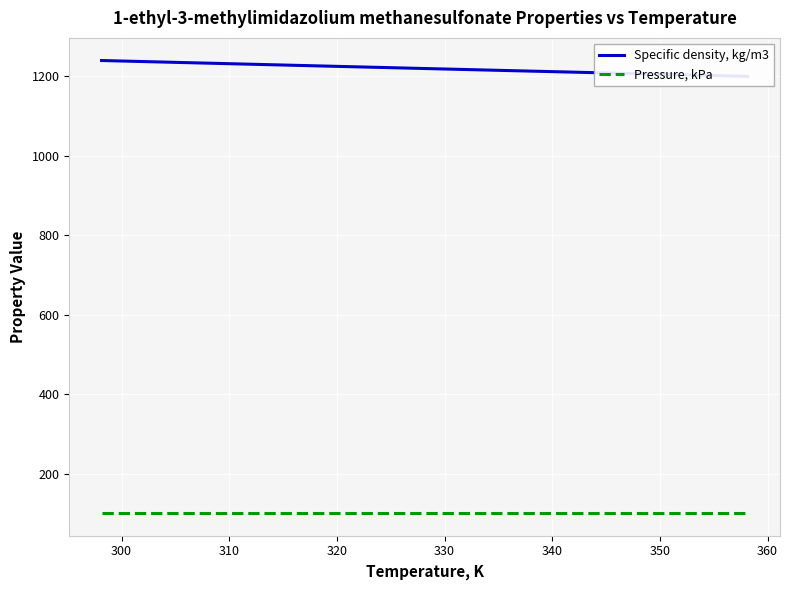

The Pressure, kPa series shows 50.5 at 290. True or false?

False